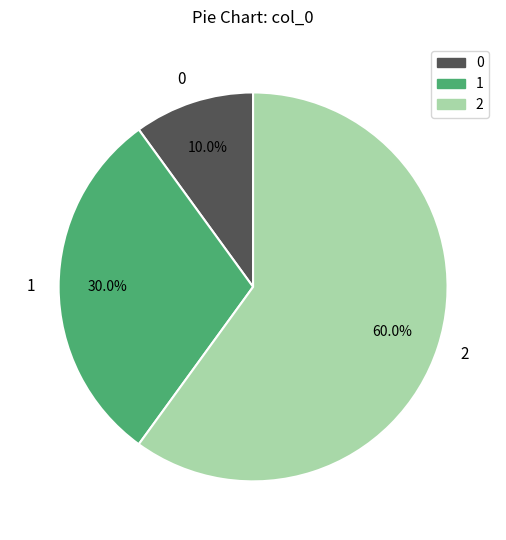

What is the total percentage of 0 and 1?

40.0%